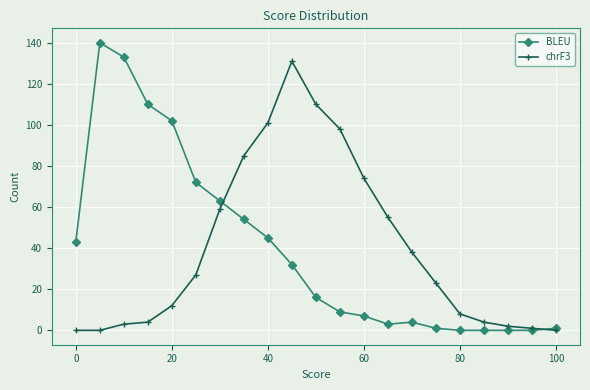

What is the greatest value displayed?

140